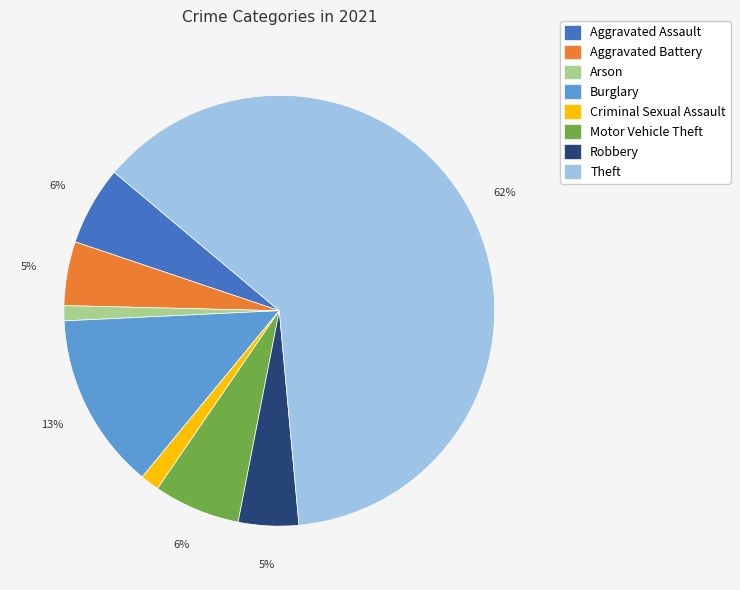

True or false: Robbery accounts for 5% of the total.

True